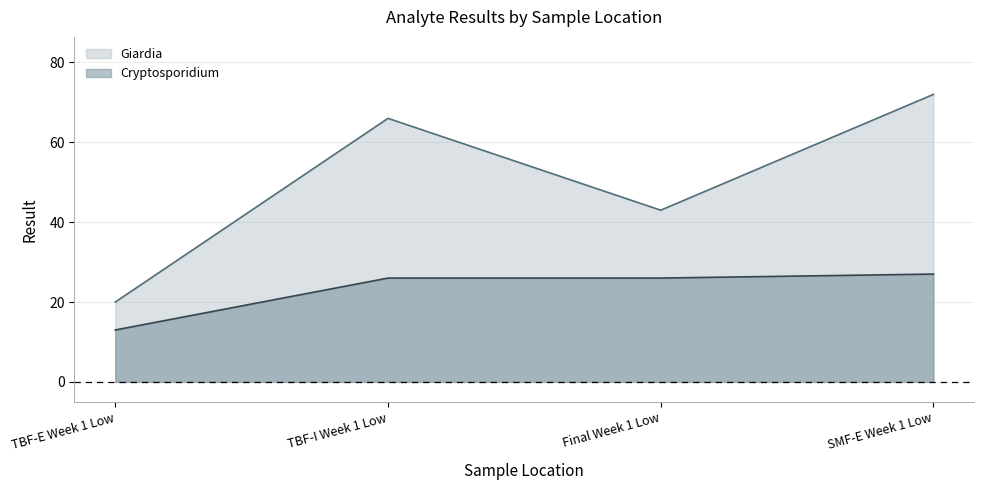

Which series has the largest total across all categories?

Giardia